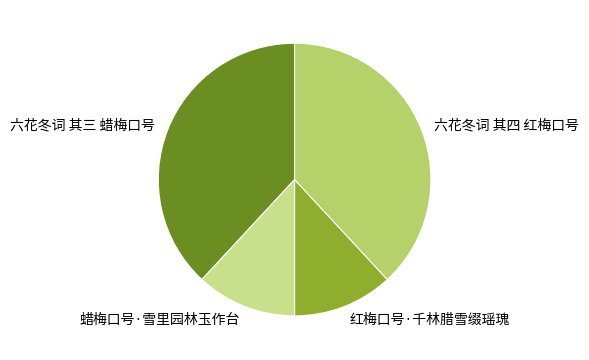

The 蜡梅口号·雪里园林玉作台 slice represents 2% of the pie. True or false?

False